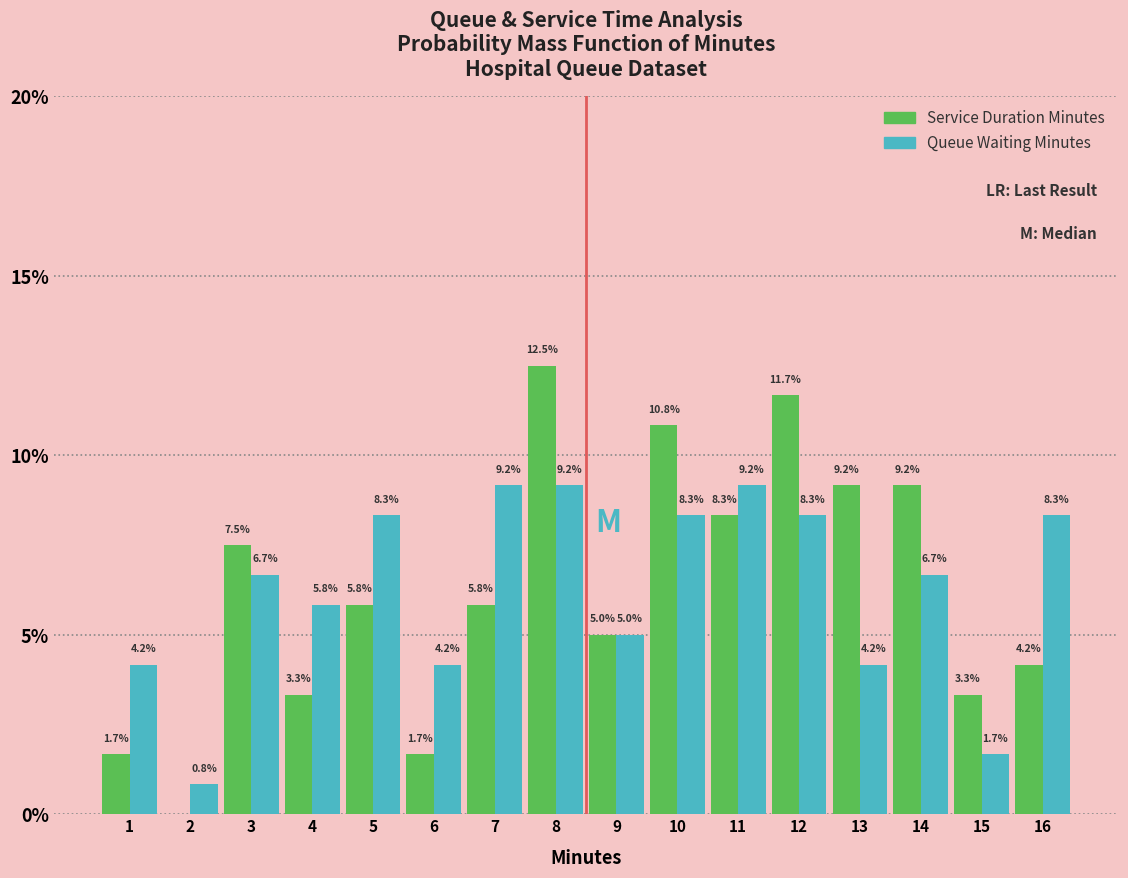

Reading left to right, transcribe all the data shown in this chart.

Service Duration Minutes: 1=1.7	2=0.0	3=7.5	4=3.3	5=5.8	6=1.7	7=5.8	8=12.5	9=5.0	10=10.8	11=8.3	12=11.7	13=9.2	14=9.2	15=3.3	16=4.2
Queue Waiting Minutes: 1=4.2	2=0.8	3=6.7	4=5.8	5=8.3	6=4.2	7=9.2	8=9.2	9=5.0	10=8.3	11=9.2	12=8.3	13=4.2	14=6.7	15=1.7	16=8.3